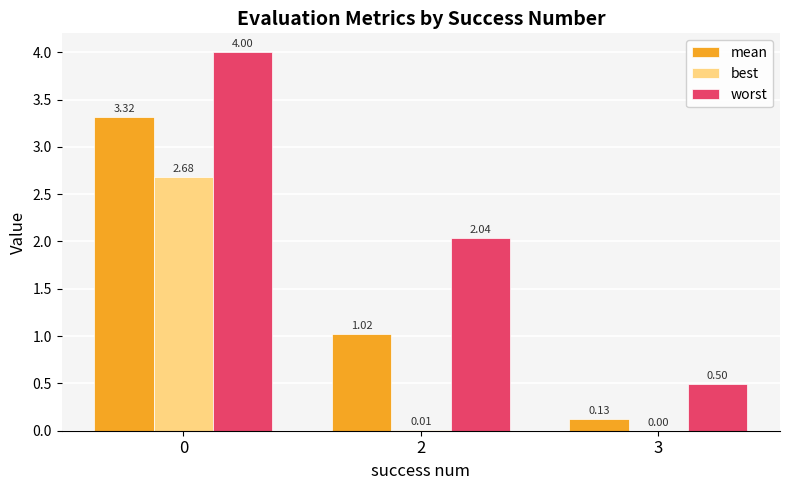

What is the total value across all series at 2?

3.1